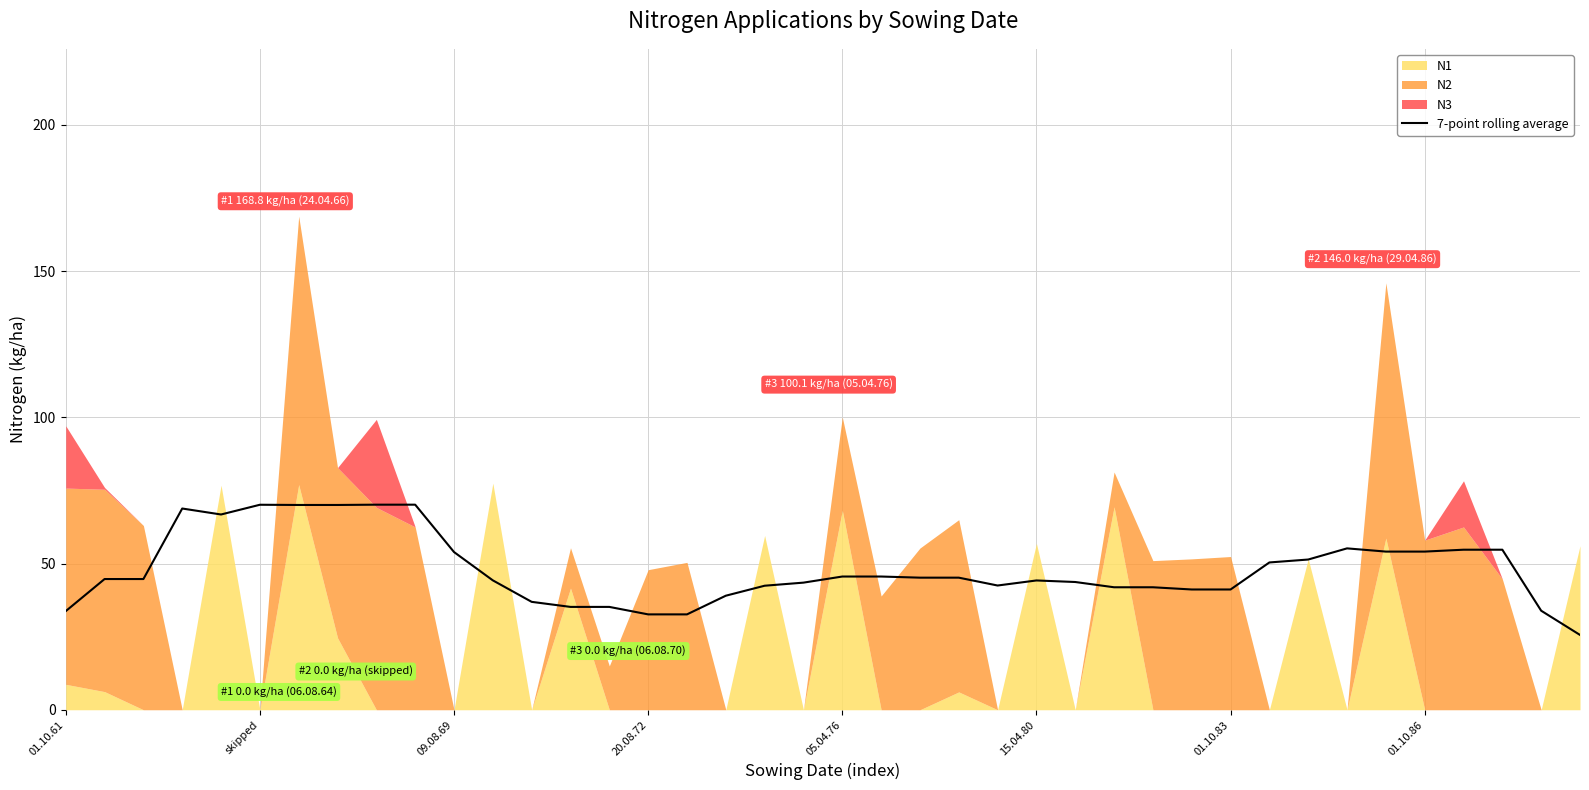

How many points are higher than both their immediate neighbors (excluding endpoints)?

4